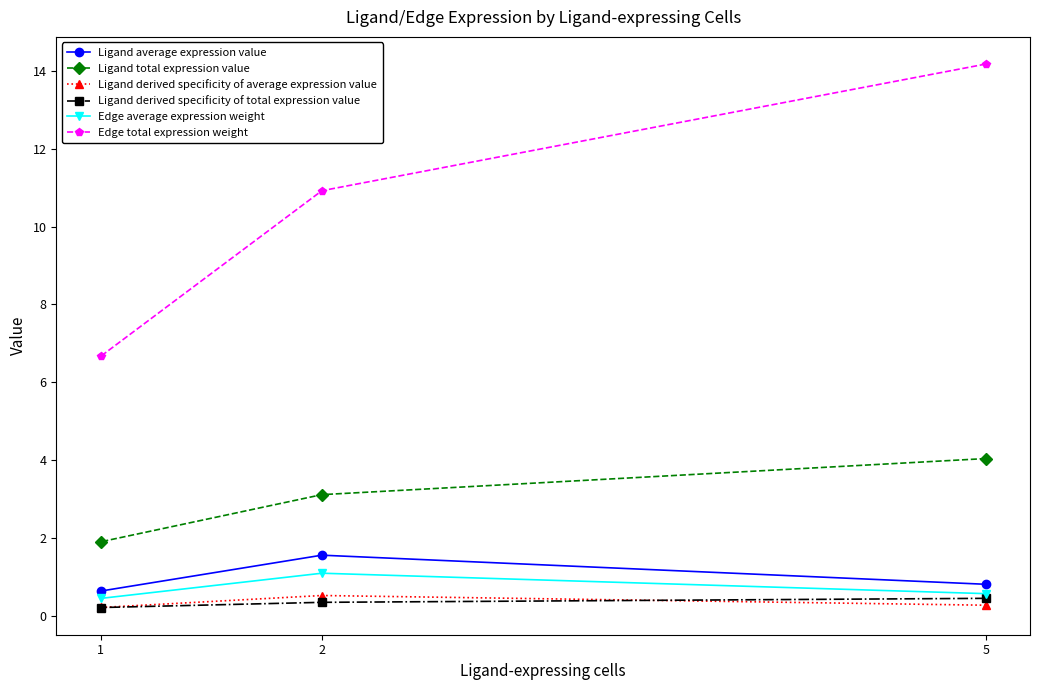

At 1, list the series in order from largest to smallest.

Edge total expression weight, Ligand total expression value, Ligand average expression value, Edge average expression weight, Ligand derived specificity of average expression value, Ligand derived specificity of total expression value